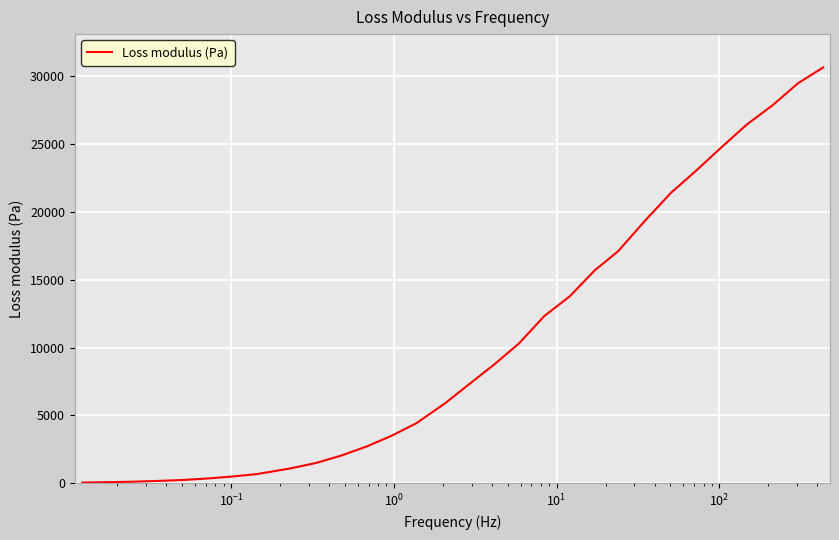

What is the maximum value shown in the chart?

30630.7